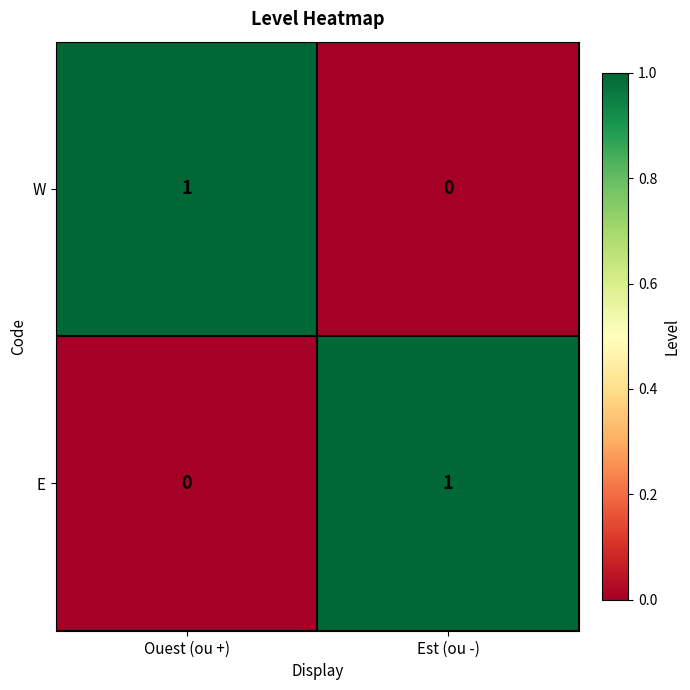

At which label is W closest to 0?

Est (ou -)